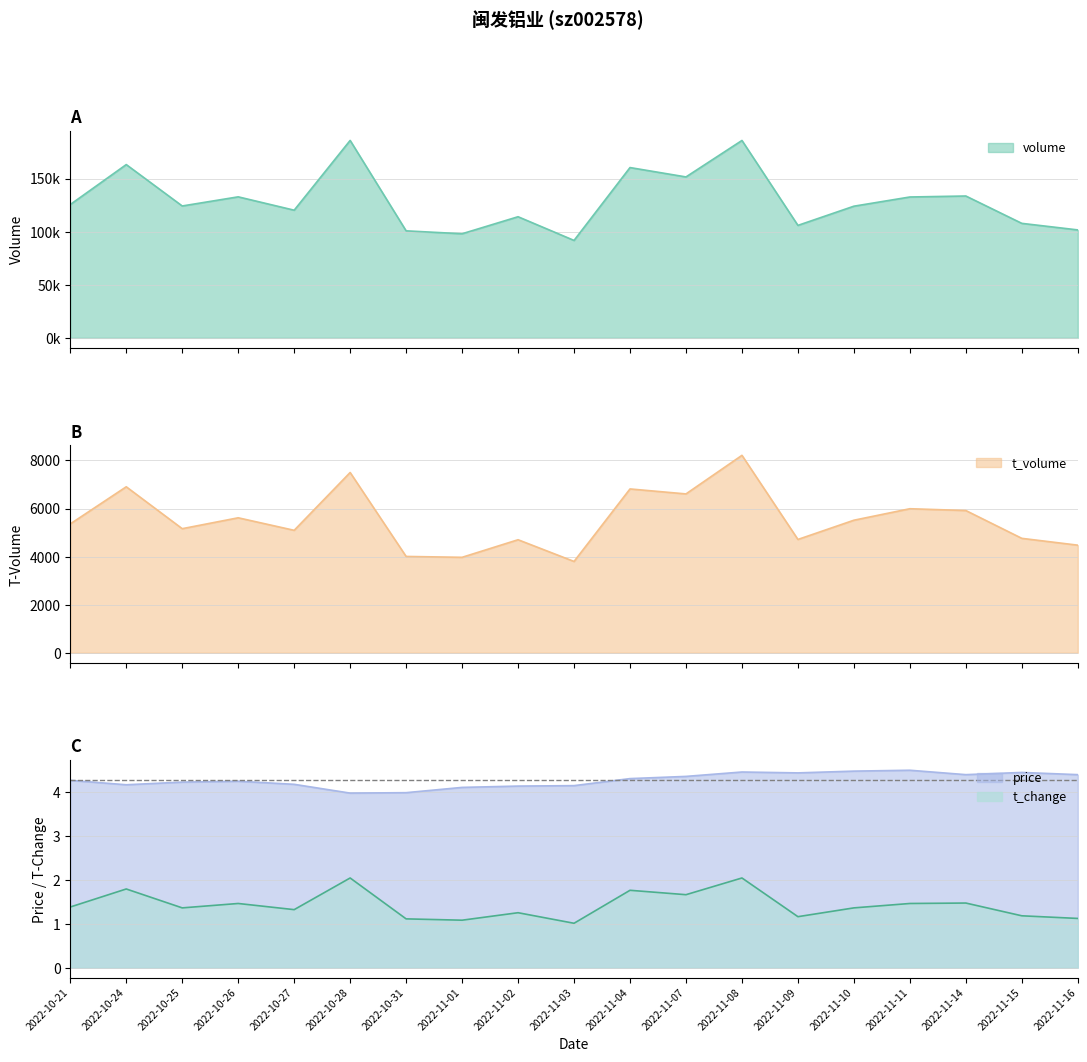

Where does the t_volume series first go above 5361?

2022-10-24